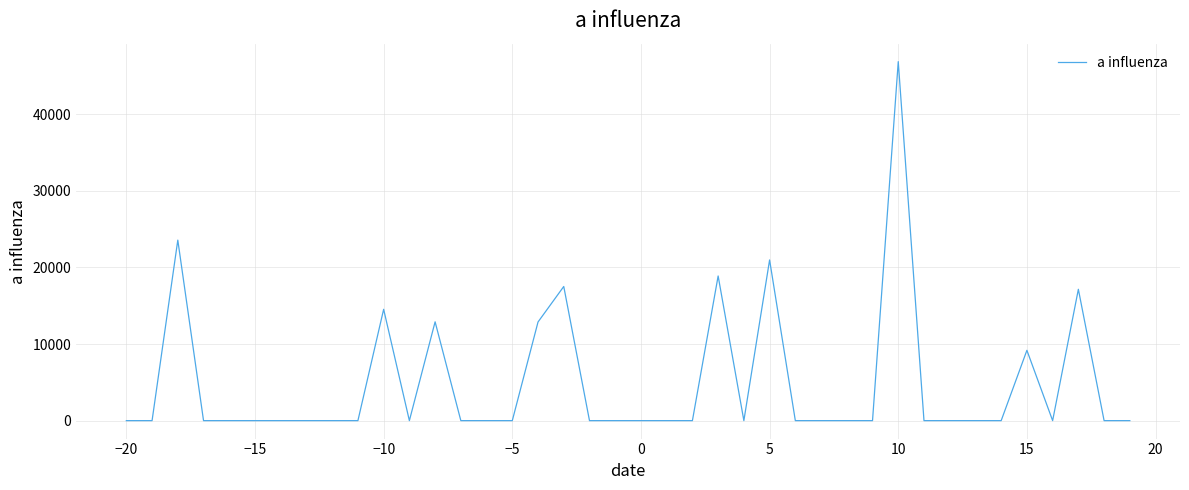

What is the maximum value shown in the chart?

46852.2